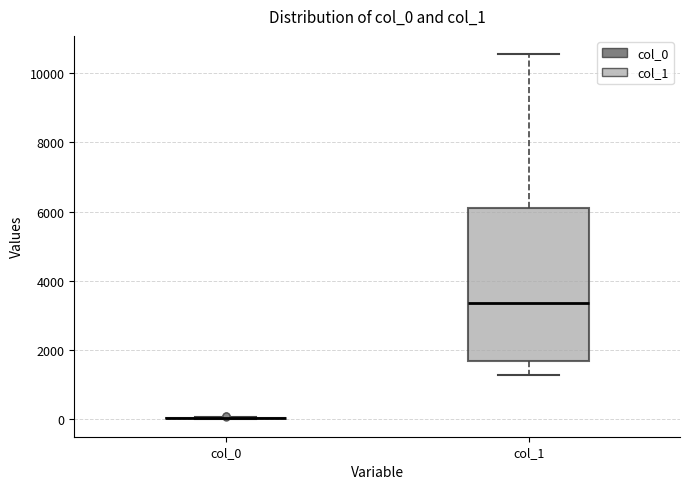

Which box is the tallest, from its lower edge to its upper edge?

col_1